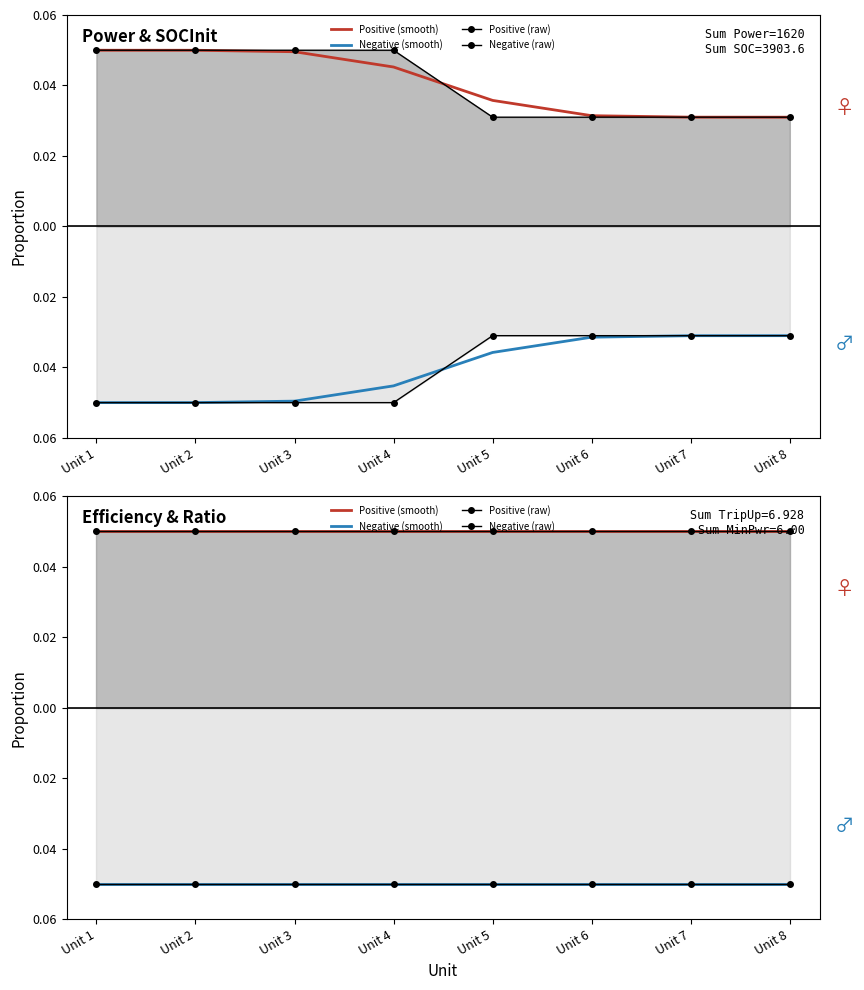

How many distinct data groups are displayed?

4